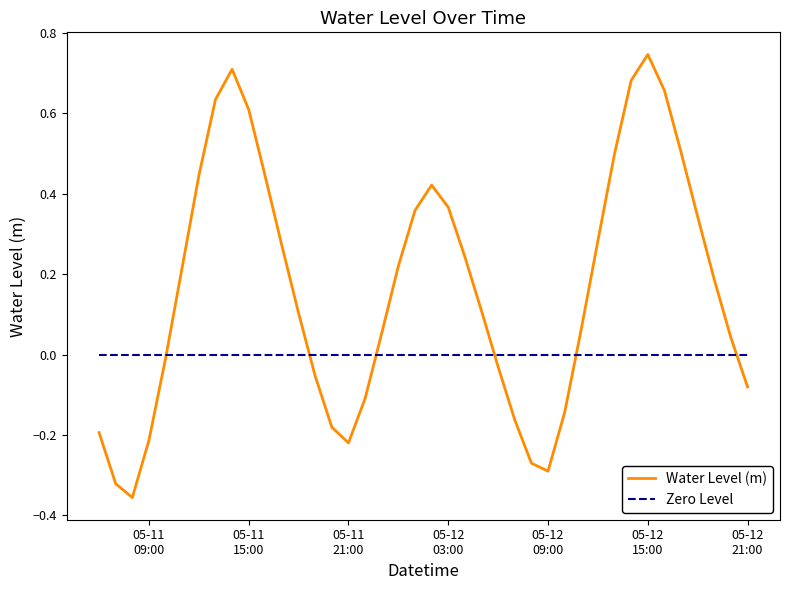

How many interior local valleys (lower than both neighbors) does the data have?

3